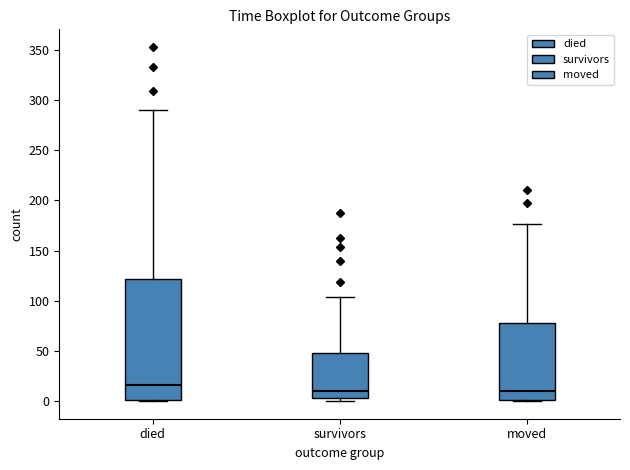

Reading left to right, read every box against the y-axis: the position of its median line, the range the box covers, and the ends of its whiskers. The values are not printed on the chart, so give them approximately, as read against the axis.

died: median 15, box 0 to 120, whiskers 0 to 290
survivors: median 10, box 5 to 50, whiskers 0 to 105
moved: median 10, box 0 to 80, whiskers 0 to 175